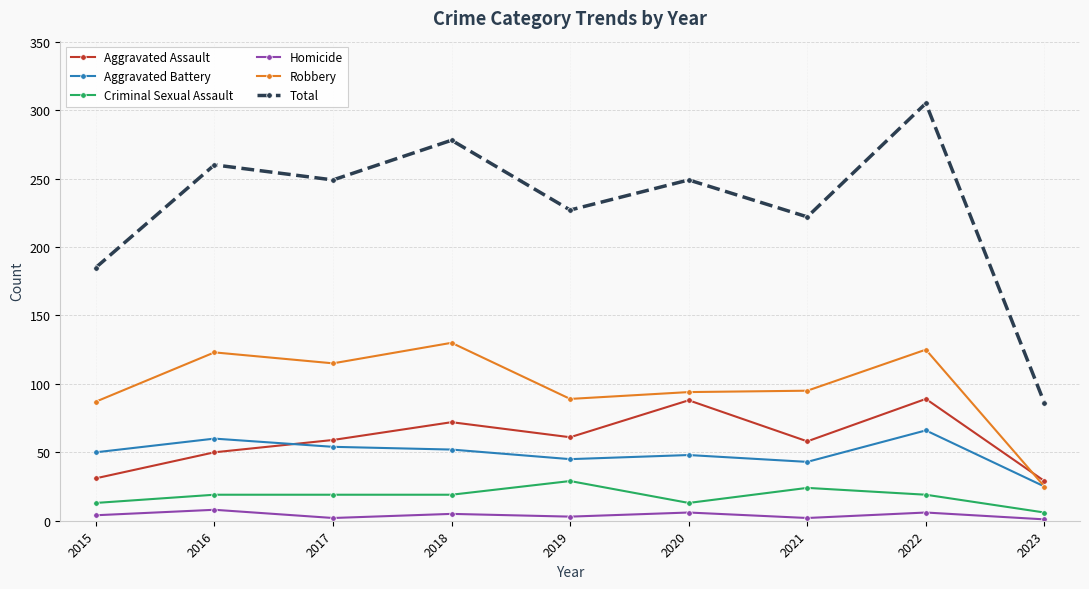

At which category is the sum across all series the highest?

2022